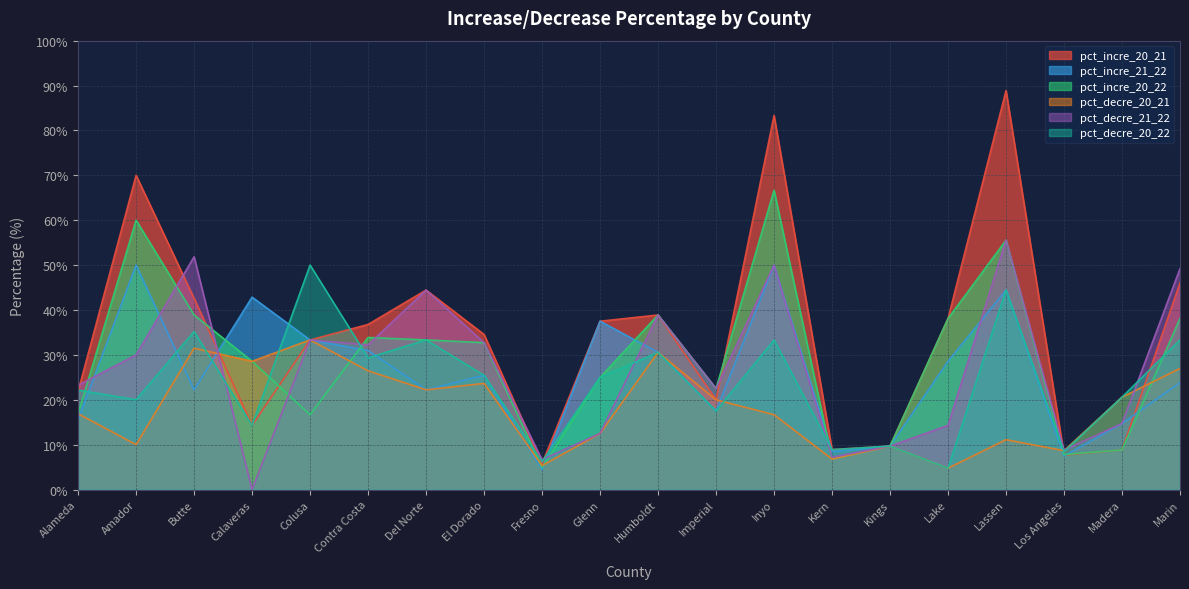

Where is the first local minimum for pct_incre_21_22?

Butte